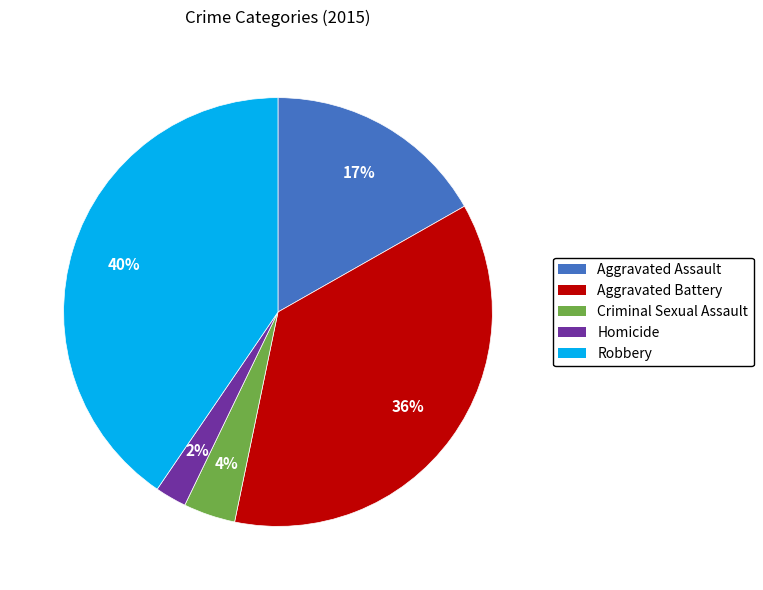

Do Homicide and Aggravated Assault together represent more than half of the pie?

No